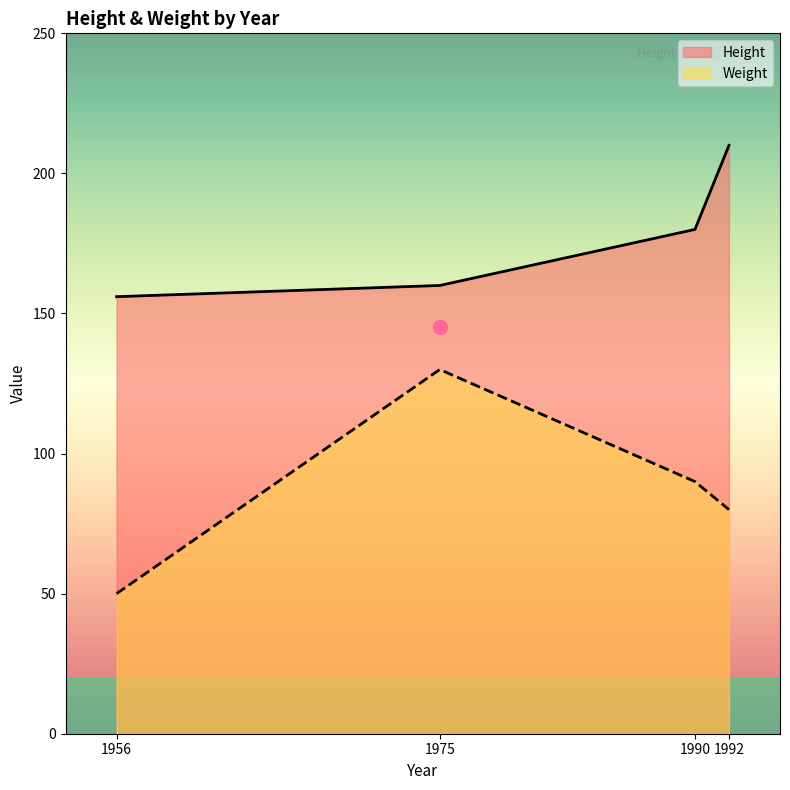

What is the difference between the second highest and minimum values in the Height series?

24